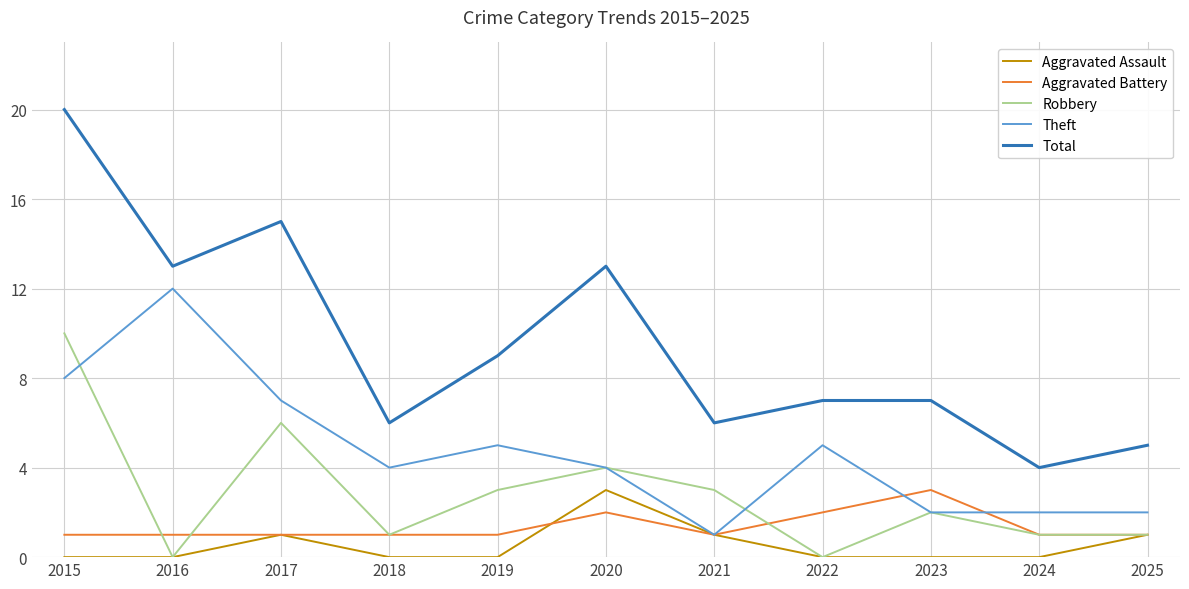

How many lines are shown in the chart?

5